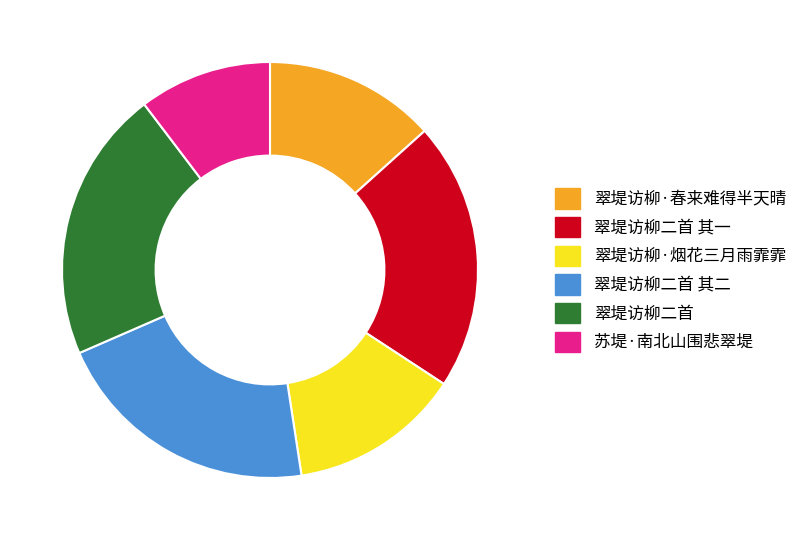

Is there any slice that represents more than half of the pie?

No